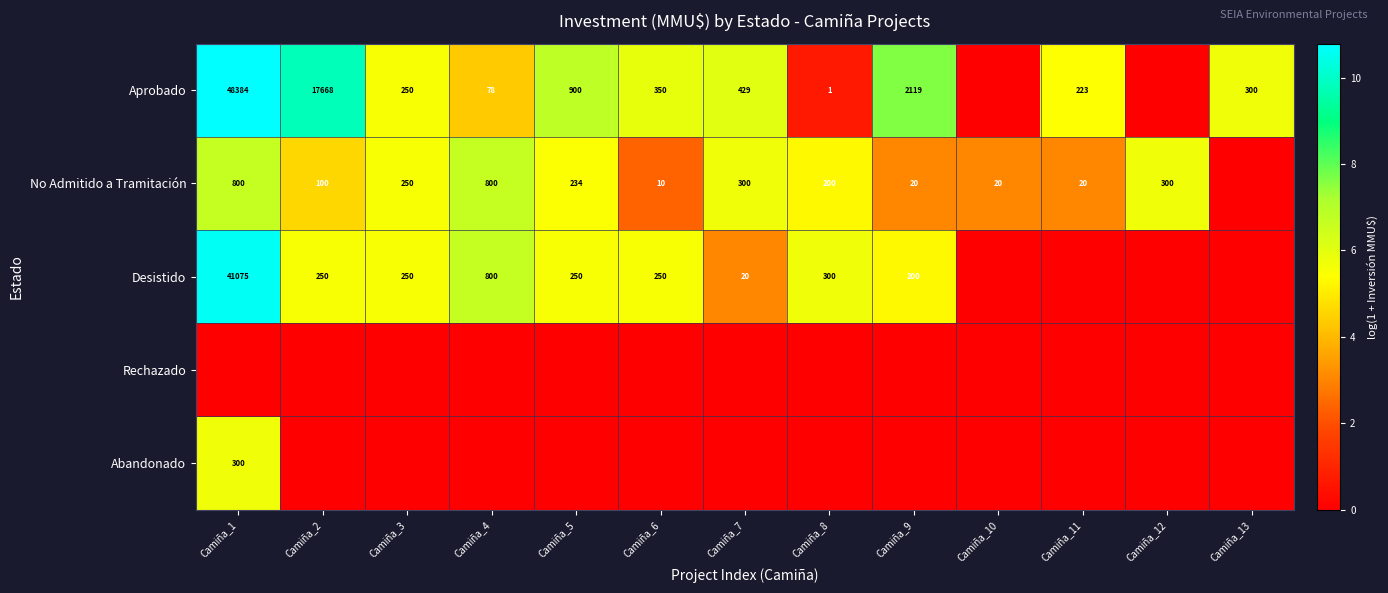

Is it true that Abandonado equals 300 at Camiña_1?

True